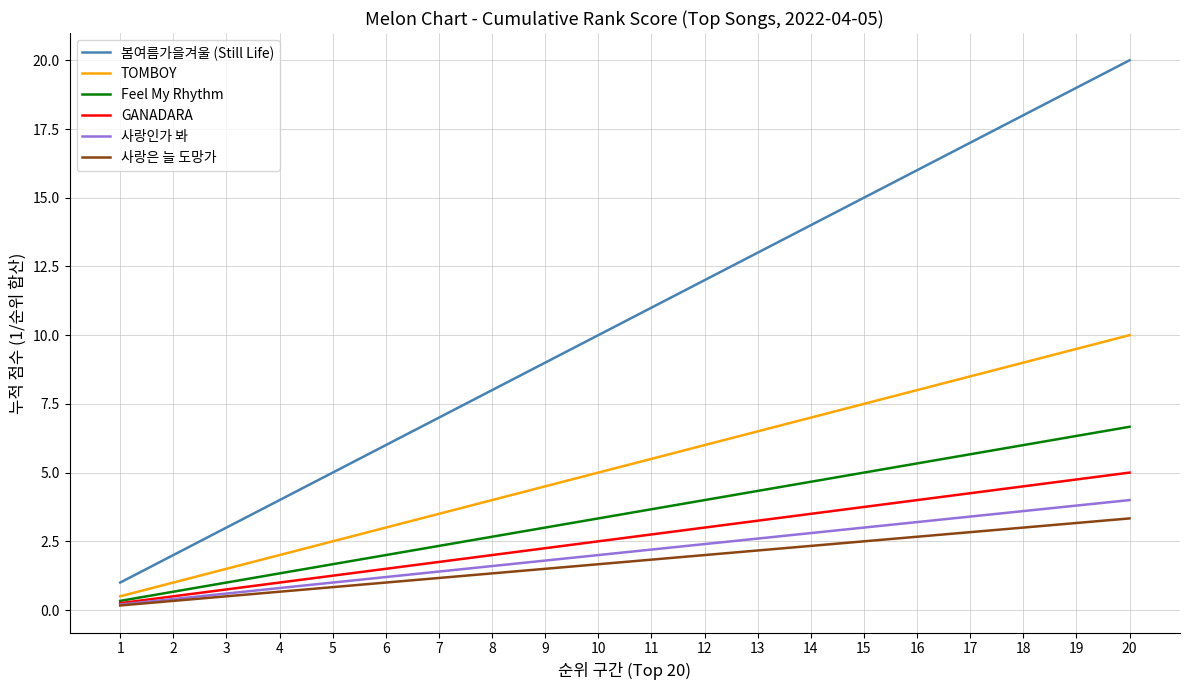

Which series has the widest spread of values?

봄여름가을겨울 (Still Life)